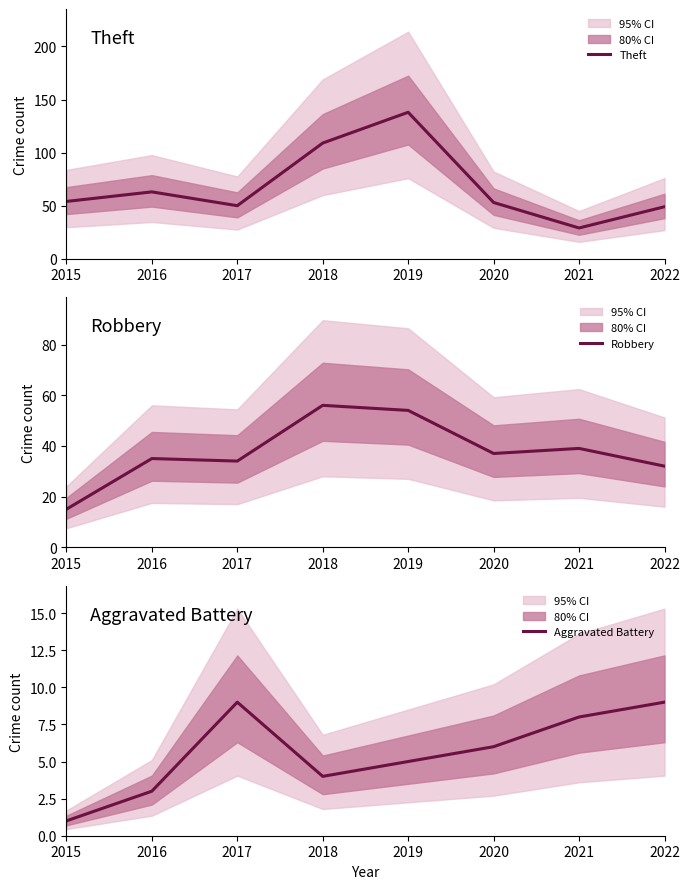

Rank the series at 2016 from highest to lowest value.

Theft, Robbery, Aggravated Battery